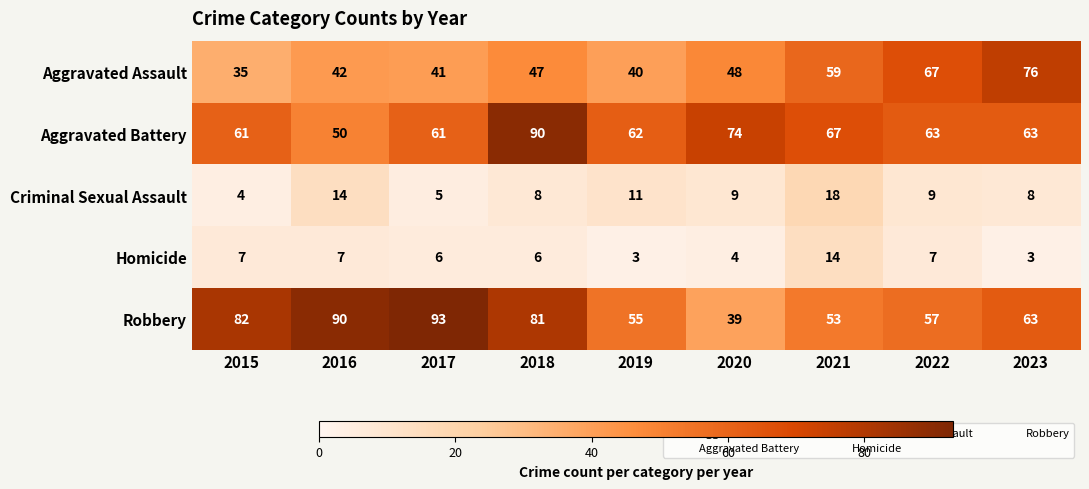

What is the difference between the highest and lowest values at 2020?

70